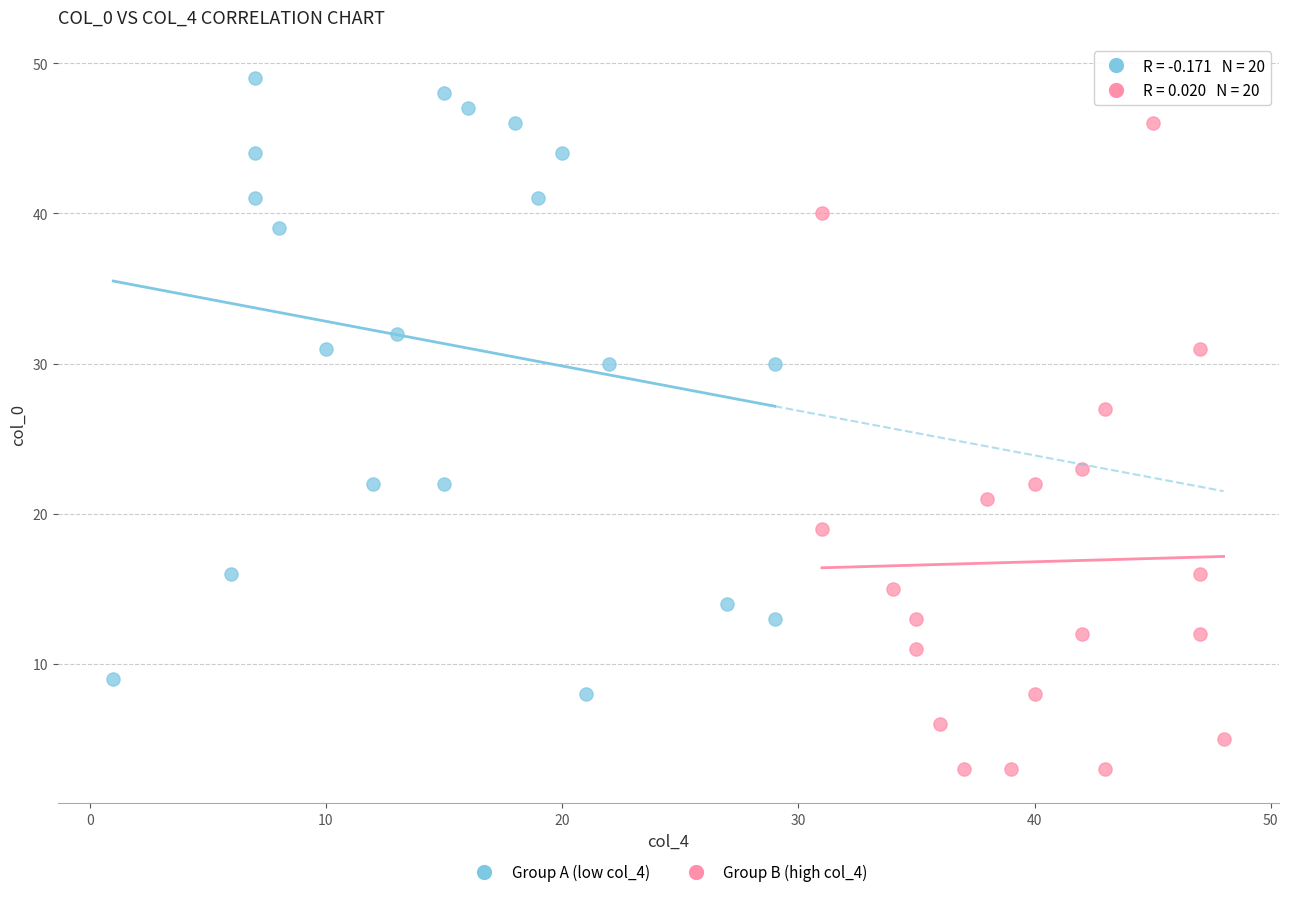

Which series reaches the minimum Y coordinate?

Group B (high col_4)